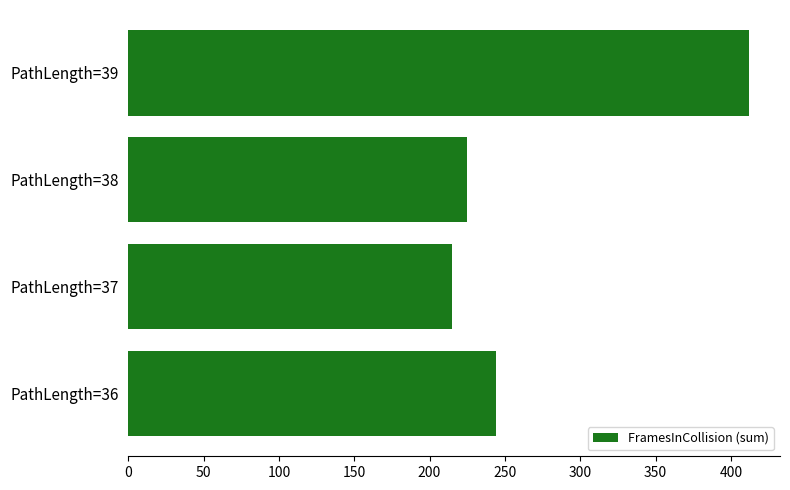

List the labels in order of value, largest first.

PathLength=39, PathLength=36, PathLength=38, PathLength=37